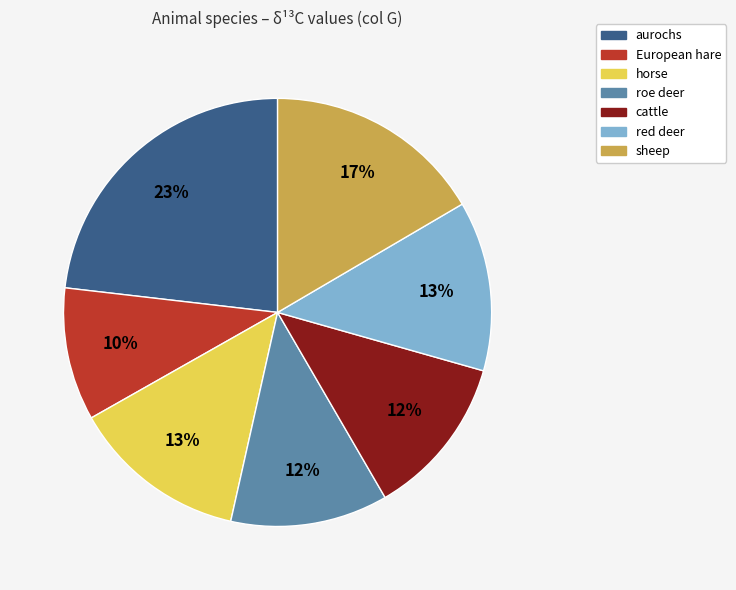

Which has a higher value, red deer or European hare?

red deer